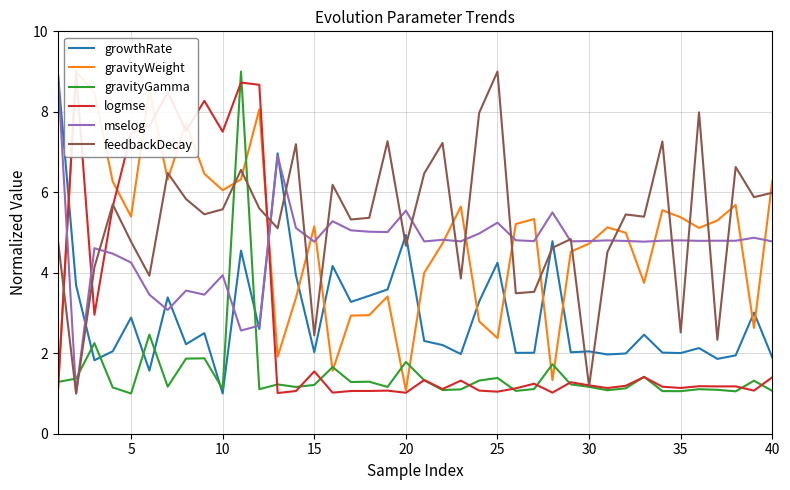

What is the smallest value displayed?

1.0